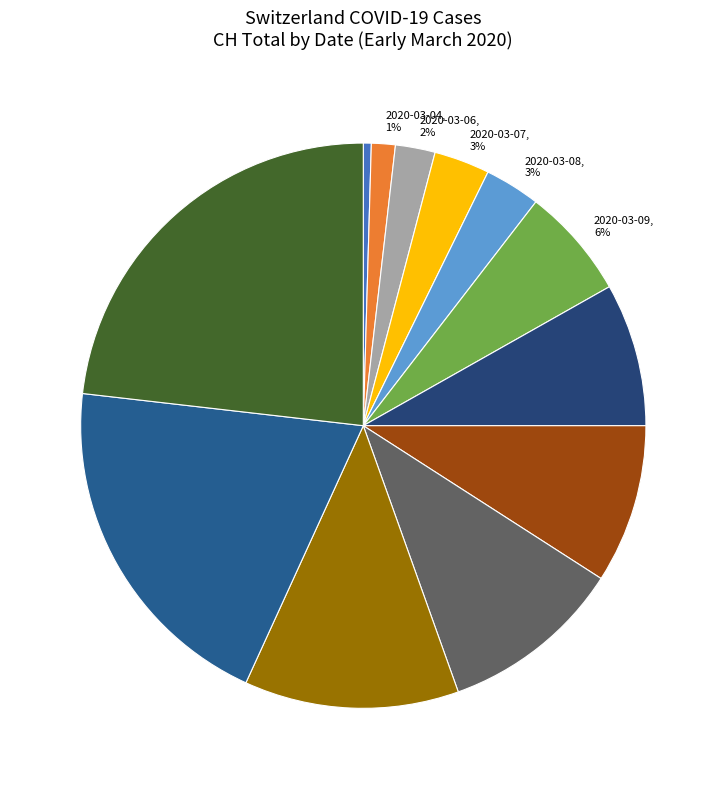

Is 2020-03-12, 10% the majority of the pie?

No